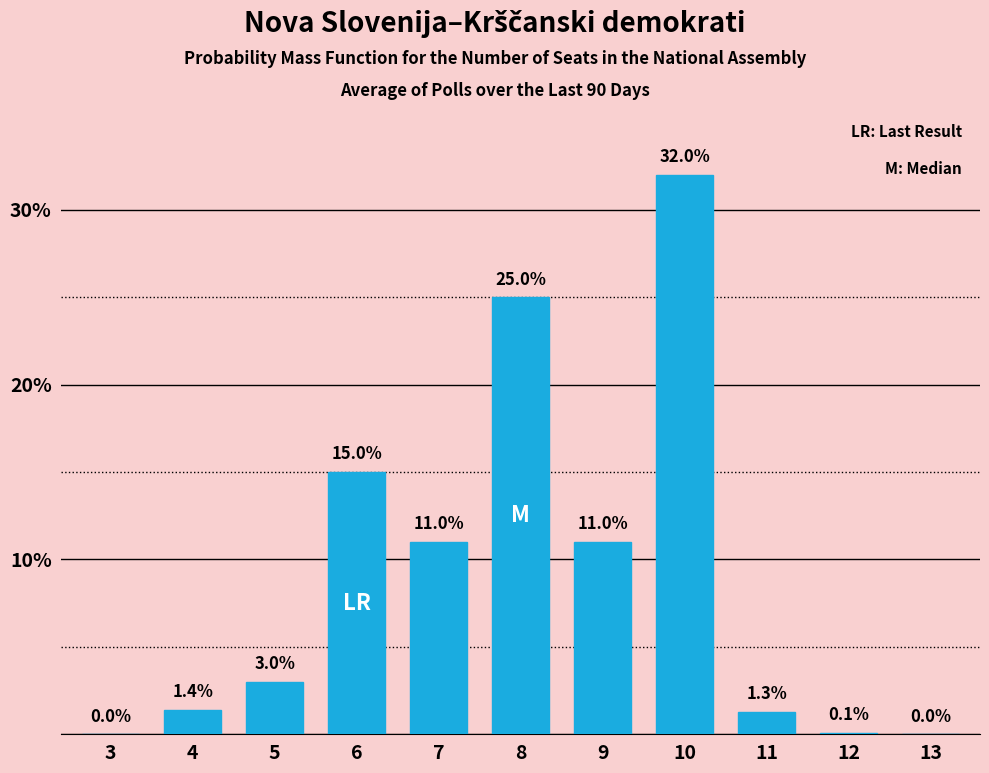

Reading left to right, what are all the values shown in this chart?

3=0.0	4=1.4	5=3.0	6=15.0	7=11.0	8=25.0	9=11.0	10=32.0	11=1.3	12=0.1	13=0.0